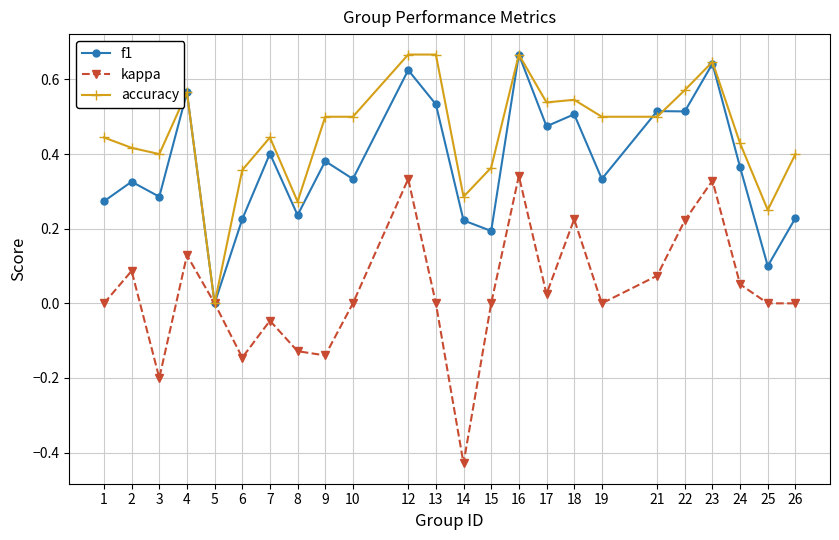

At which category does kappa reach its first local valley?

3